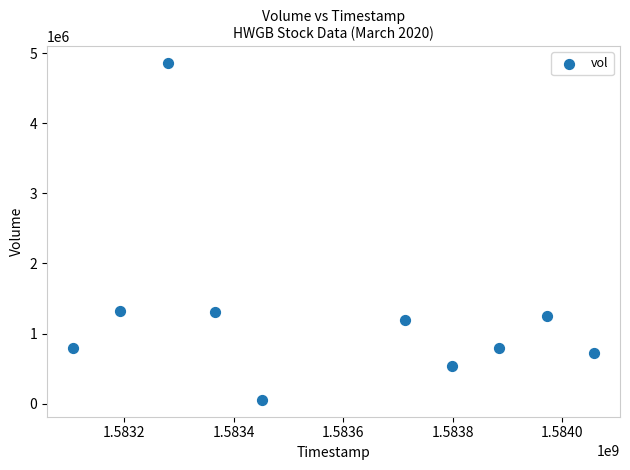

What is the range of X values (max minus min)?

950400